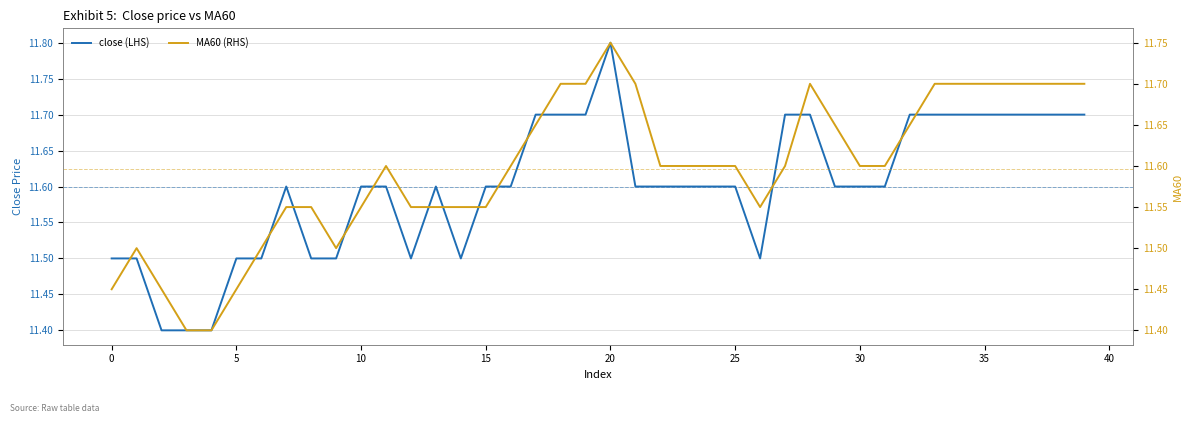

Is it true that MA60 (RHS) equals 2.7 at 19?

False